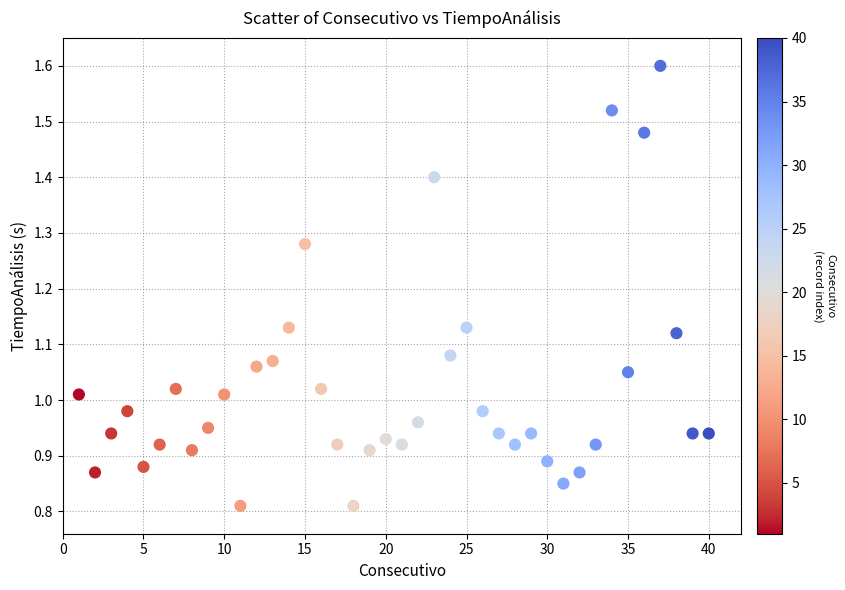

What is the range of X values (max minus min)?

39.0